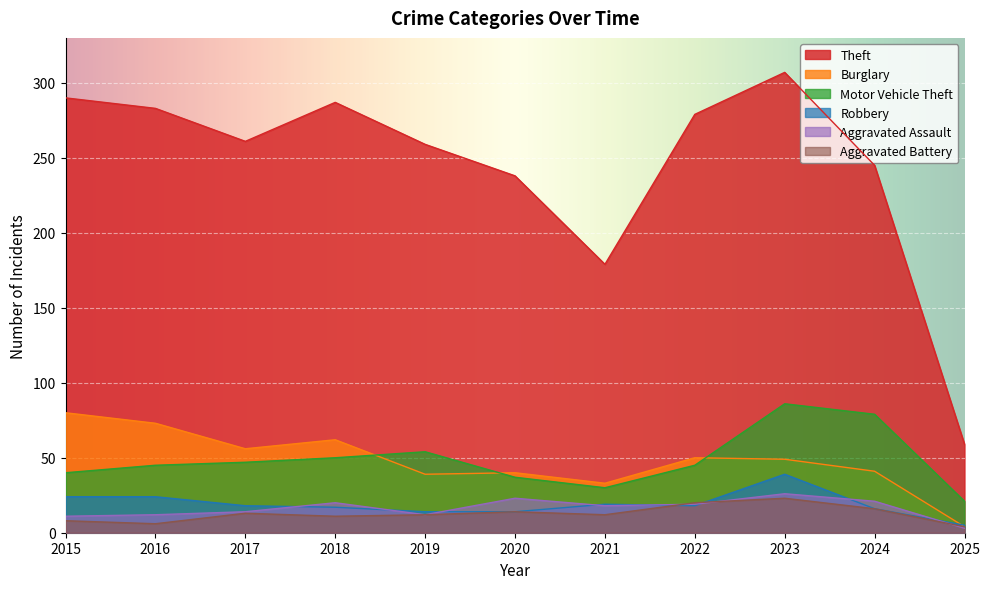

At which category is the sum across all series the highest?

2023